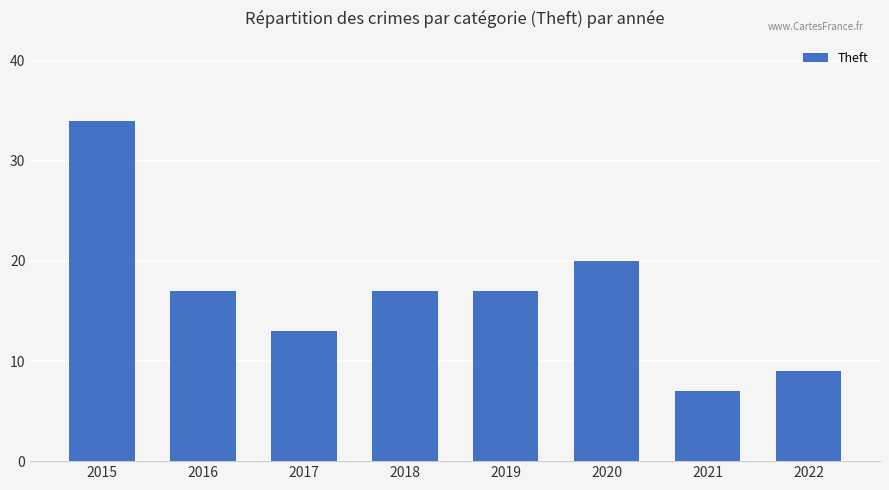

The chart shows a value of 19 at 2017. True or false?

False